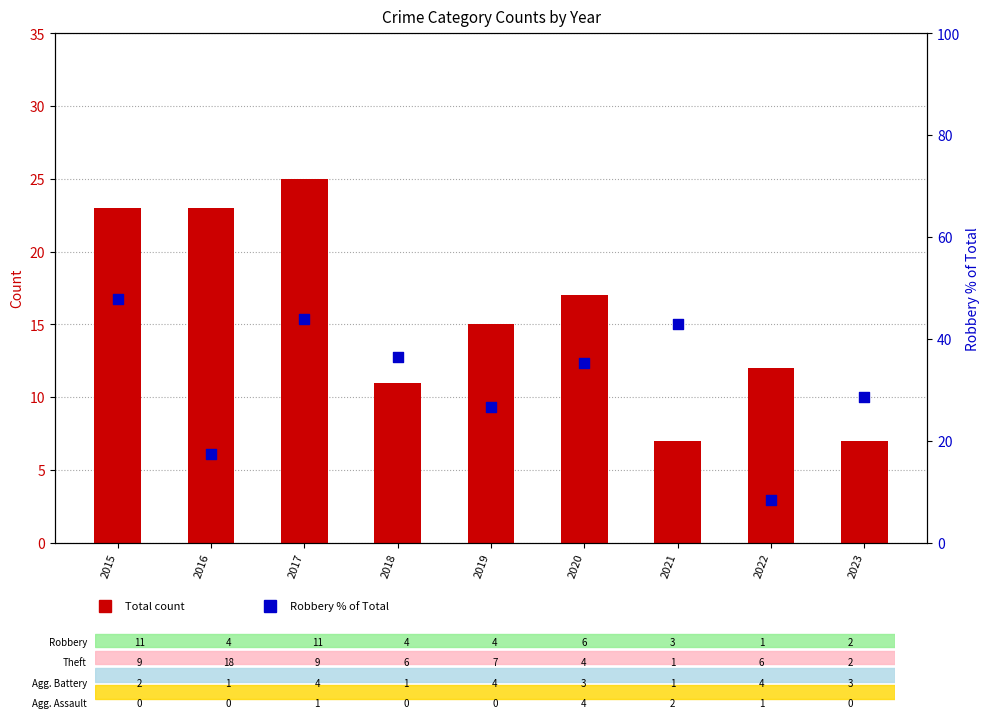

What is the total value across all series at 2020?

52.3